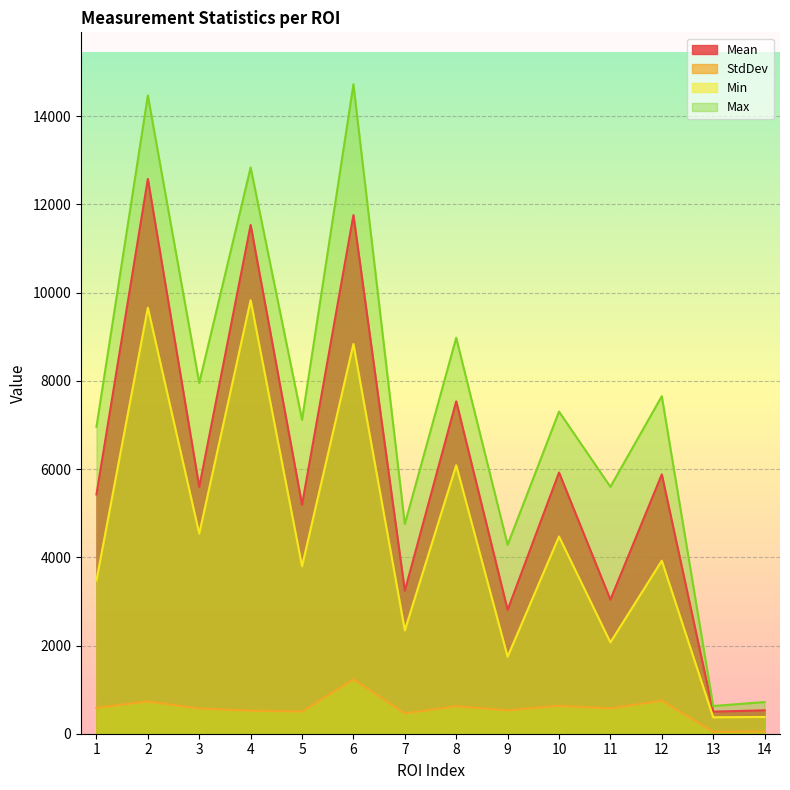

True or false: StdDev has a value of 79.9 at 14.

False